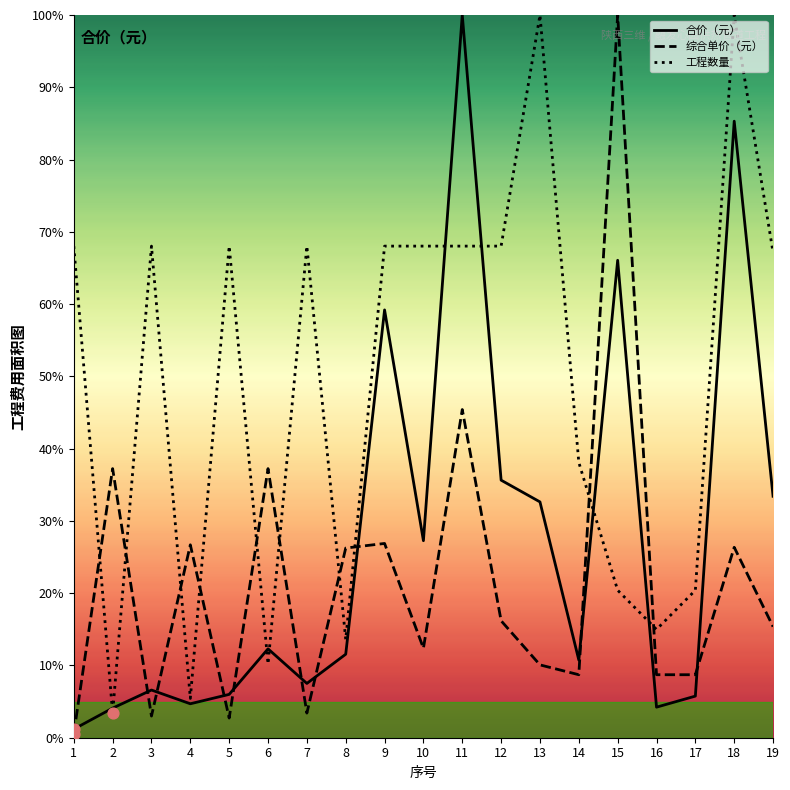

Is the value of 工程数量 at 5 greater than the value of 综合单价（元） at 13?

Yes